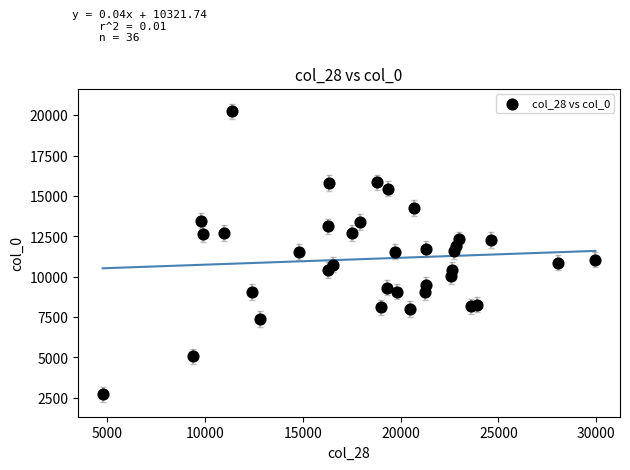

What is the range of Y values (max minus min)?

17511.9